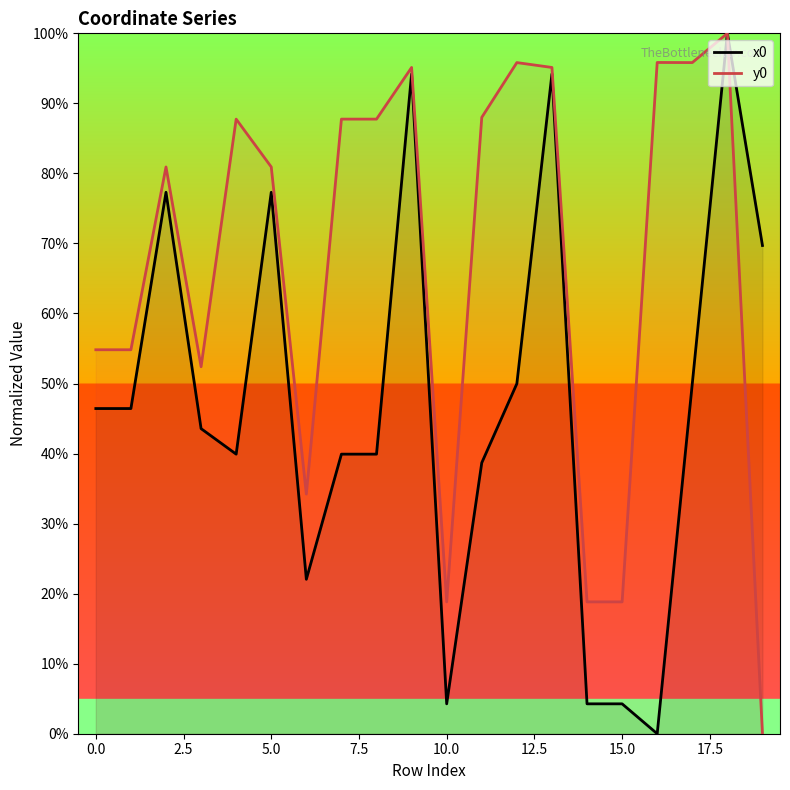

Is this an area chart (filled region under the line)?

No